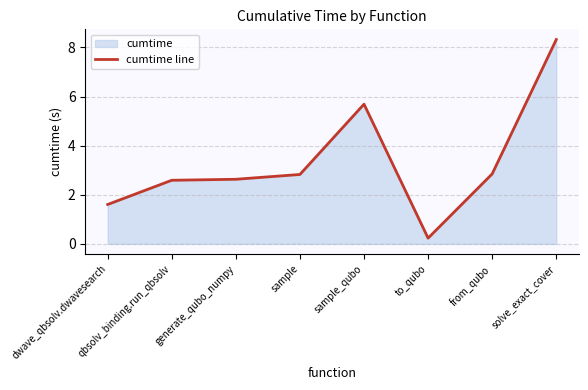

What is the maximum value shown in the chart?

8.3